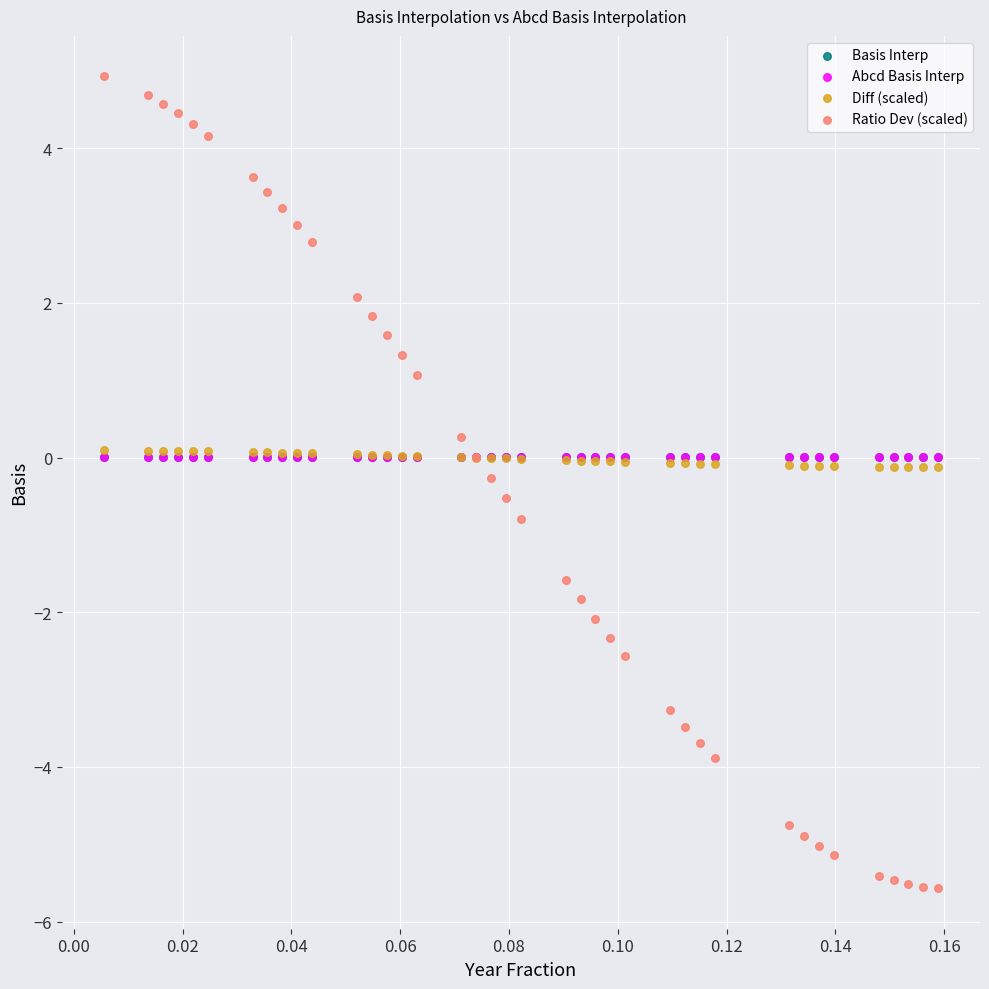

What are all the series names shown in the legend?

Basis Interp, Abcd Basis Interp, Diff (scaled), Ratio Dev (scaled)